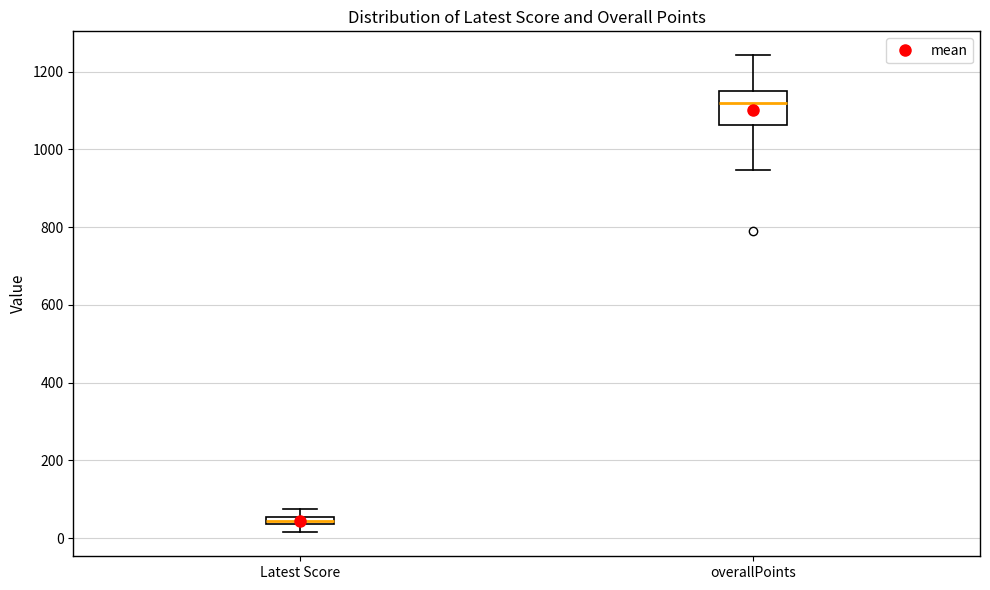

Comparing the boxes themselves (not the whiskers), which one is the tallest?

overallPoints